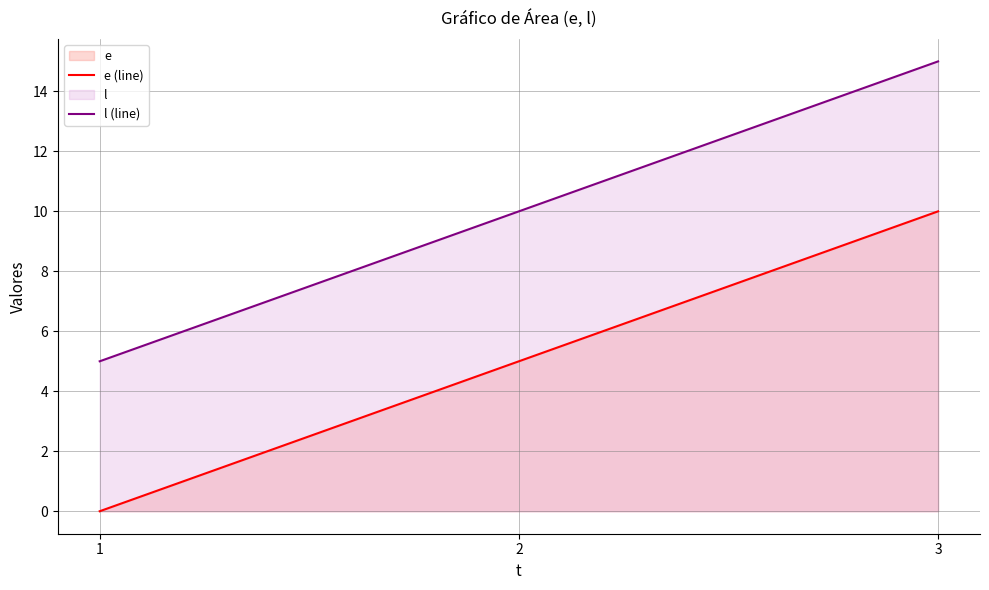

Which label corresponds to the smallest value in the chart?

1